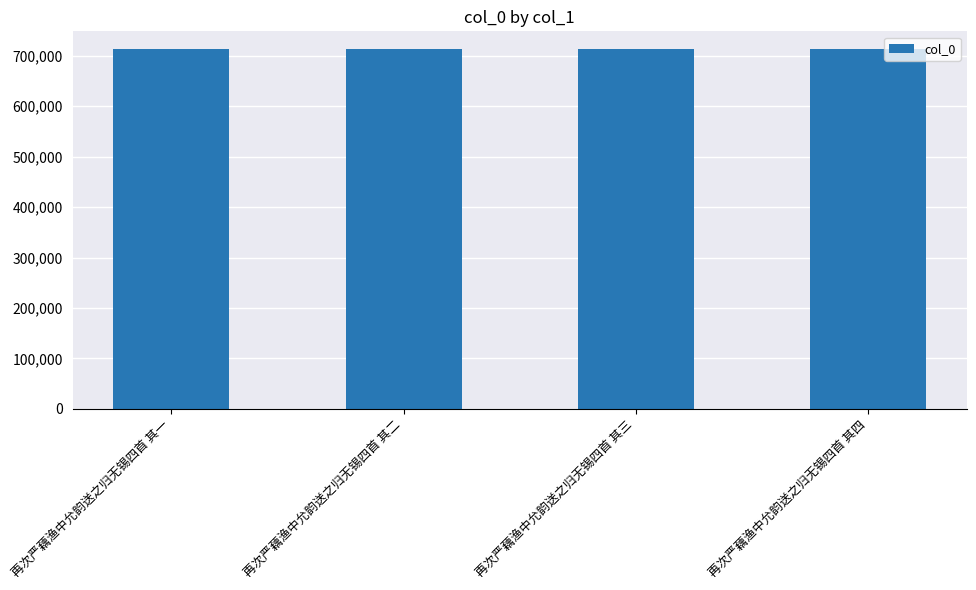

What is the label of the 1st bar from the left?

再次严藕渔中允韵送之归无锡四首 其一